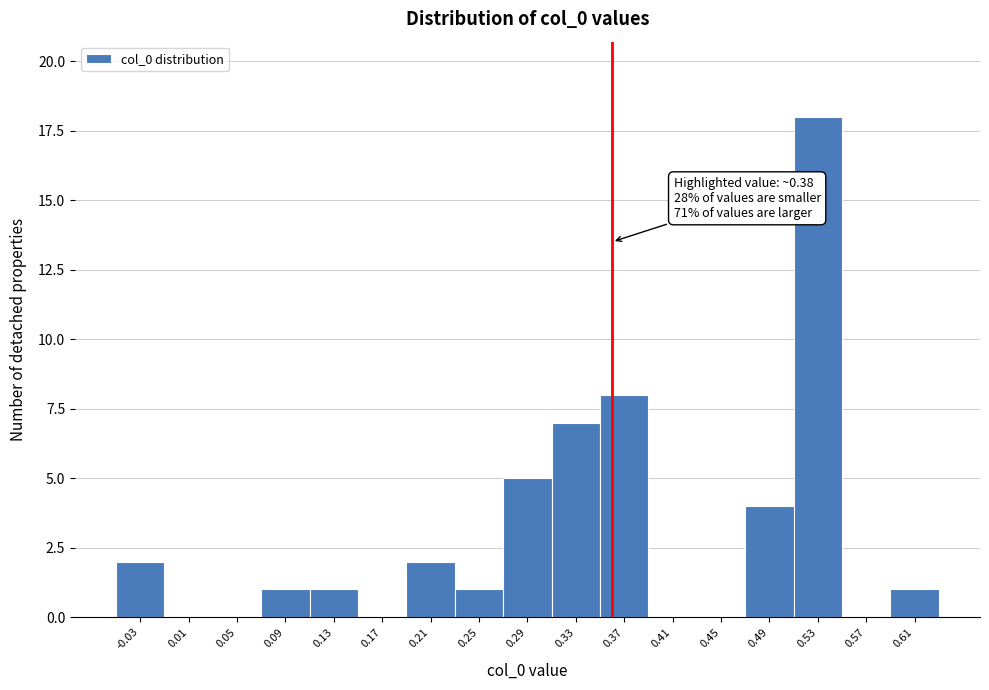

Reading right to left, what are all the values shown in this chart?

0.61=1	0.57=0	0.53=18	0.49=4	0.45=0	0.41=0	0.37=8	0.33=7	0.29=5	0.25=1	0.21=2	0.17=0	0.13=1	0.09=1	0.05=0	0.01=0	-0.03=2